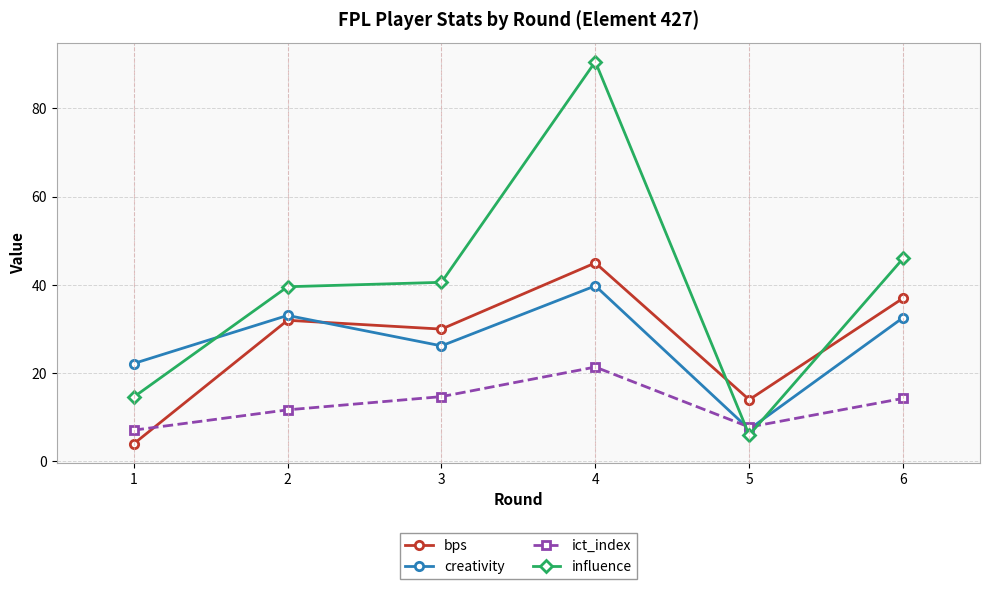

True or false: ict_index has a value of 21.4 at 4.

True